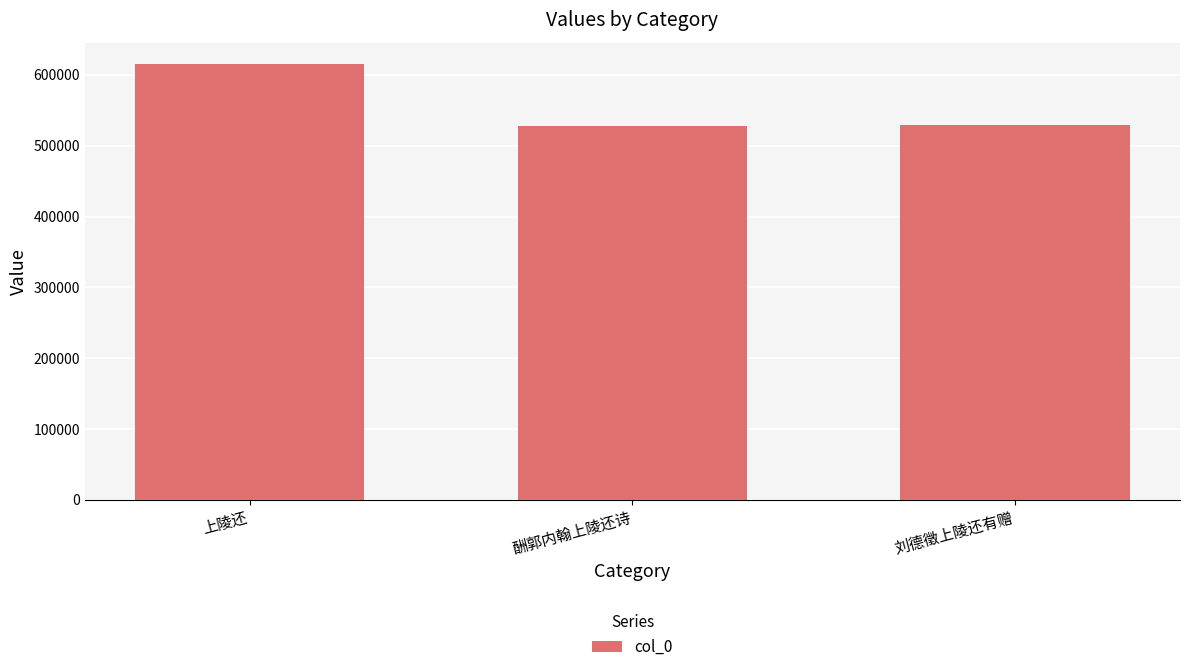

What value does the data have at 上陵还, to the nearest 50?

614700